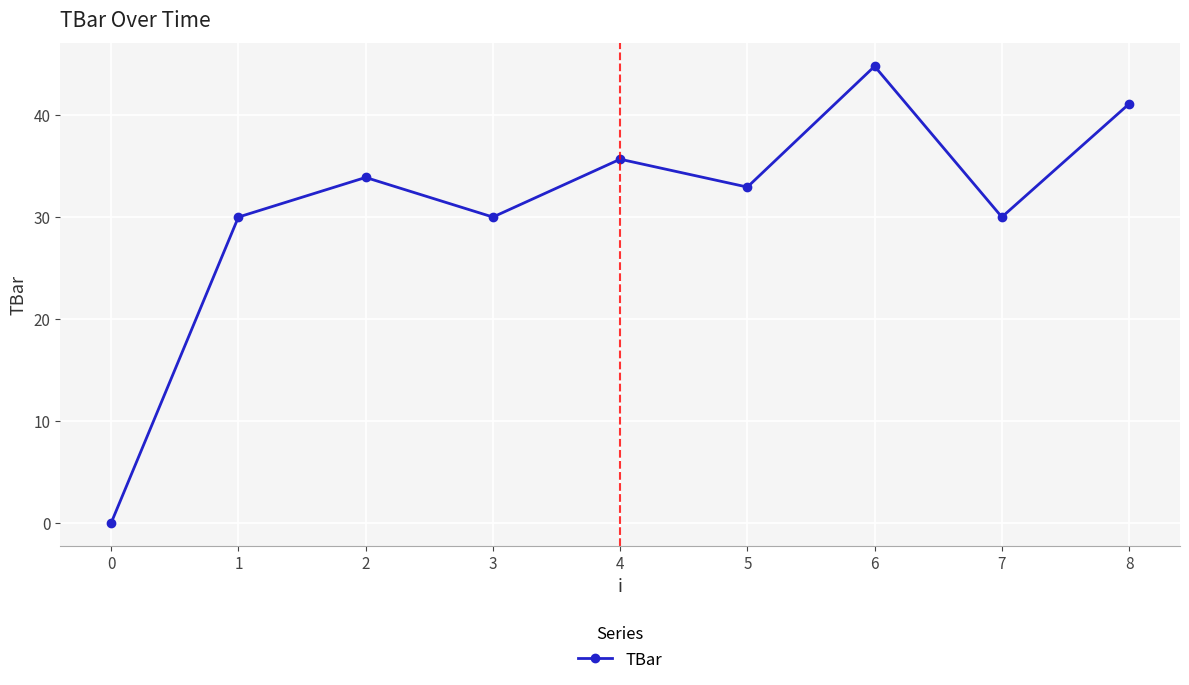

Count the number of values greater than 32.

5